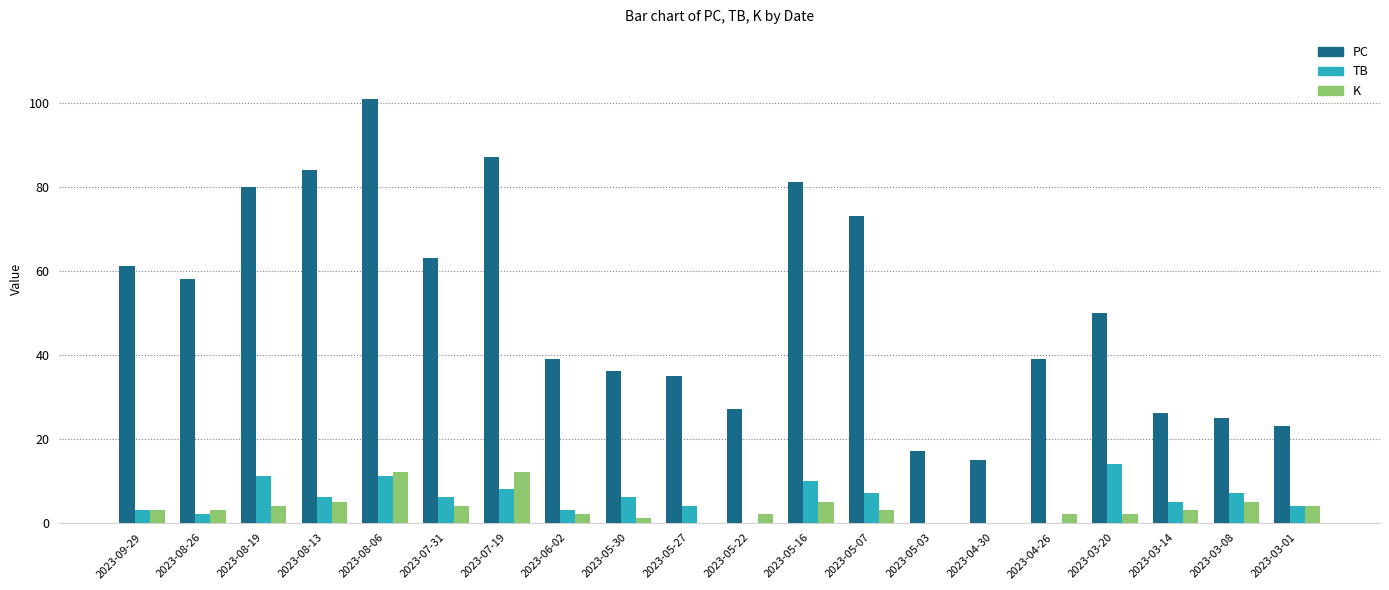

What is the total value across all series at 2023-06-02?

44